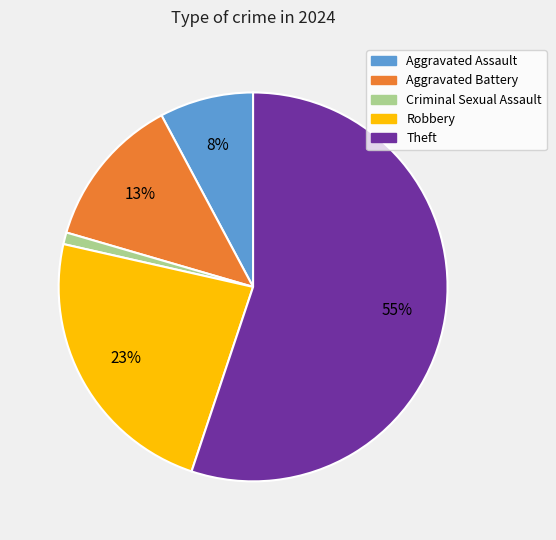

Combined, do Aggravated Assault and Robbery account for over 50%?

No